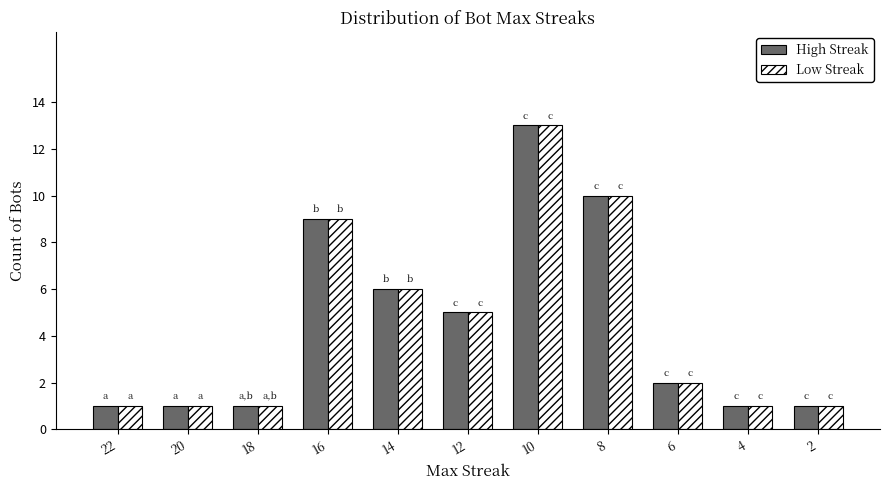

What is the sum of the High Streak values at 12 and 4?

6